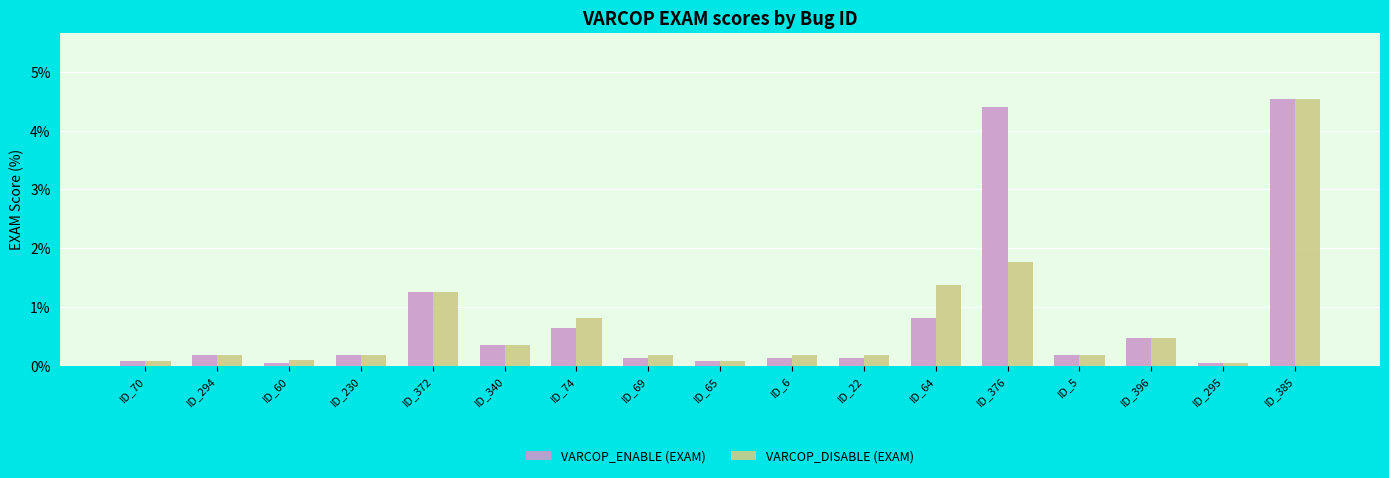

At ID_64, list the series in order from smallest to largest.

VARCOP_ENABLE (EXAM), VARCOP_DISABLE (EXAM)